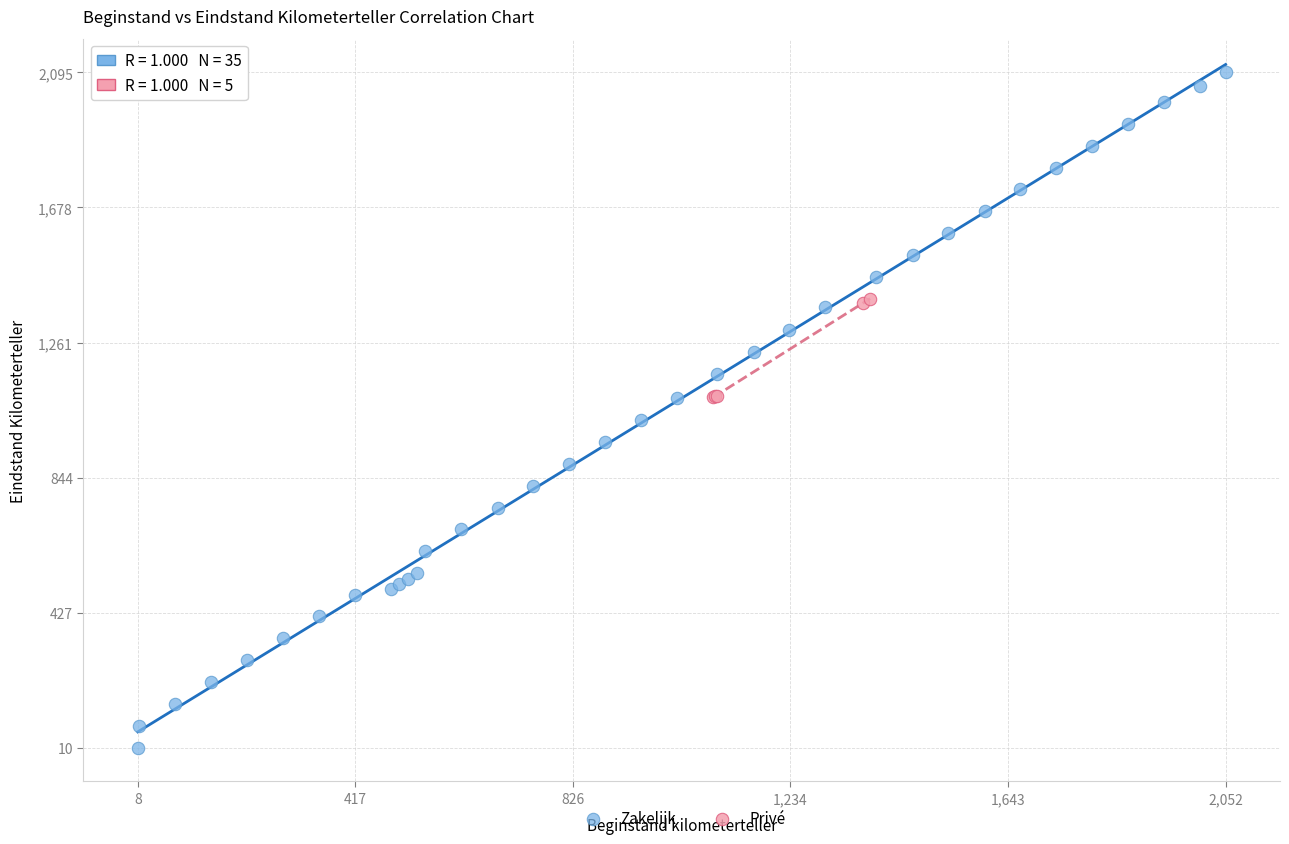

Which series contains the lowest Y value?

Zakelijk